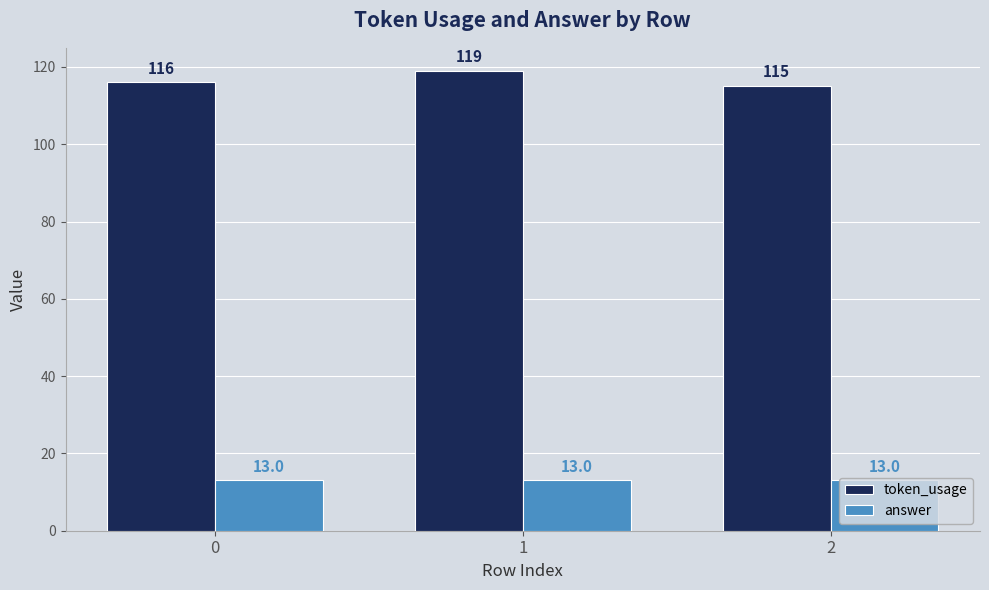

Is it true that token_usage equals 28 at 1?

False